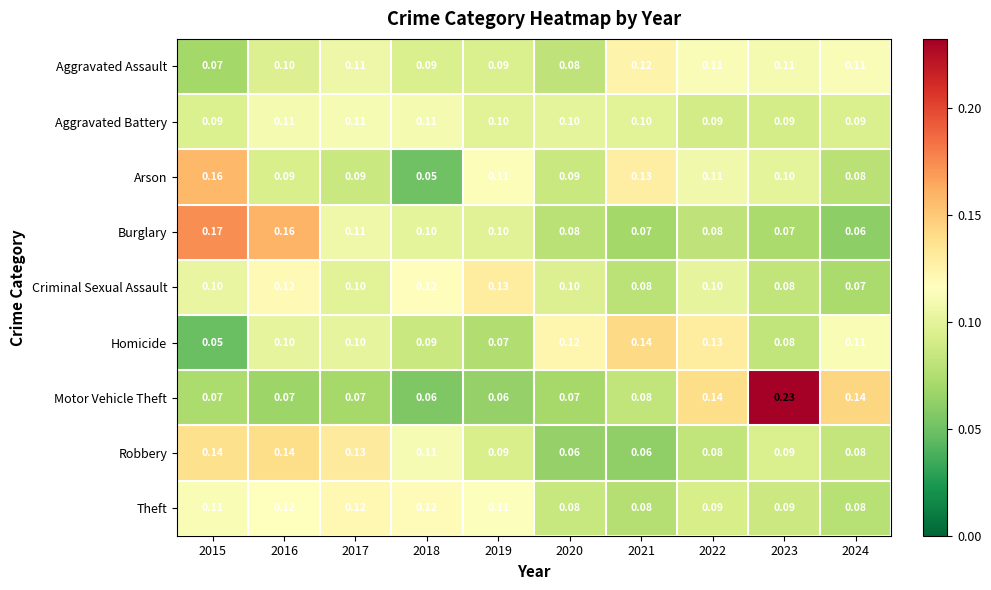

Is the value of Theft at 2018 greater than the value of Aggravated Assault at 2018?

Yes